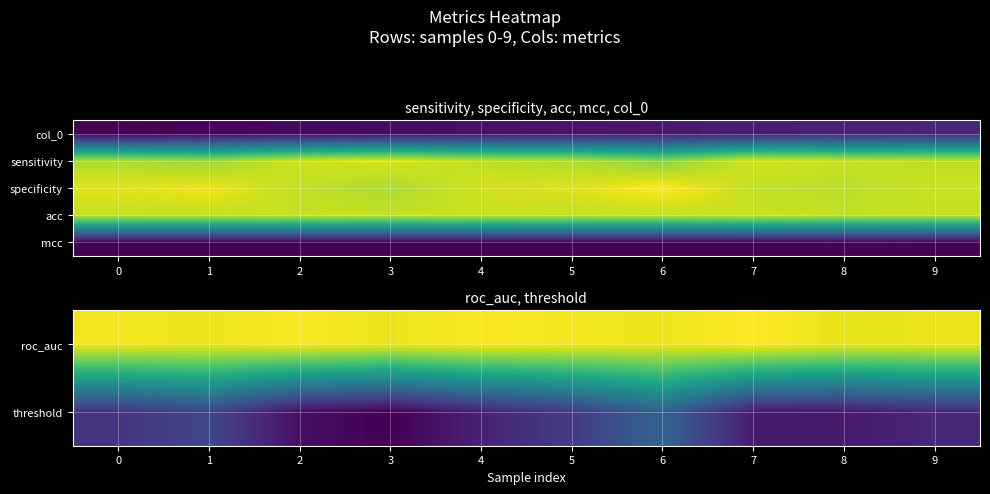

Reading right to left, transcribe all the data shown in this chart.

roc_auc: 9=0.8	8=0.8	7=0.8	6=0.8	5=0.8	4=0.8	3=0.8	2=0.8	1=0.8	0=0.8
threshold: 9=0.5	8=0.5	7=0.5	6=0.6	5=0.5	4=0.5	3=0.5	2=0.5	1=0.6	0=0.5
specificity: 9=79.4	8=77.6	7=78.2	6=86.5	5=81.8	4=80.6	3=75.9	2=78.2	1=84.1	0=82.4
acc: 9=78.6	8=78.3	7=79.5	6=78.6	5=78.9	4=79.2	3=78.6	2=79.2	1=78.6	0=78.9
mcc: 9=0.6	8=0.6	7=0.6	6=0.6	5=0.6	4=0.6	3=0.6	2=0.6	1=0.6	0=0.6